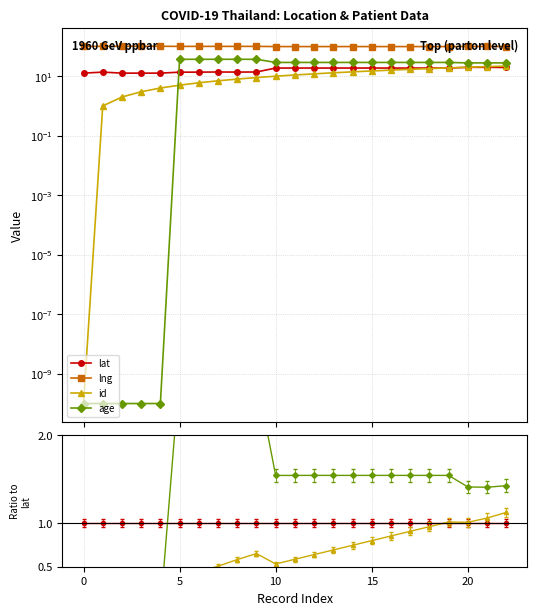

What is the label of the 9th point from the right?

14